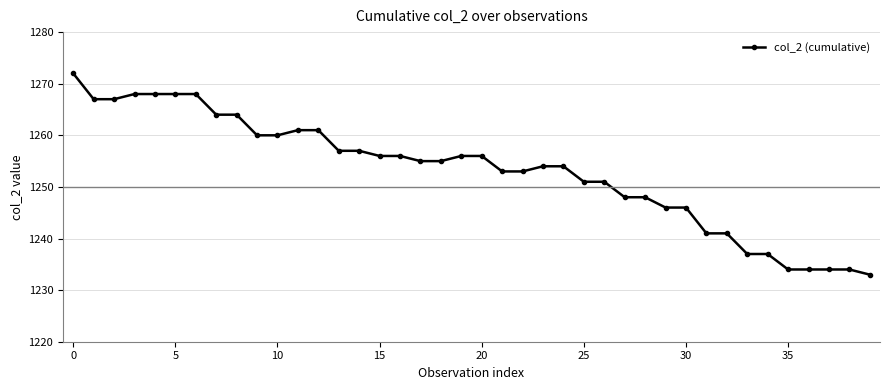

What is the difference between the maximum and minimum values?

39